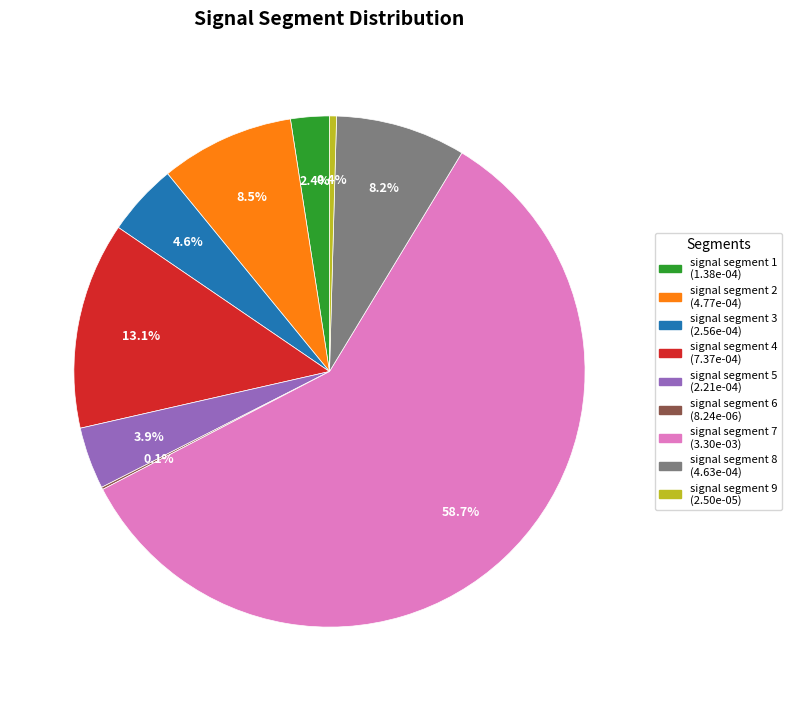

To the nearest percent, what is the difference between the signal segment 3 and signal segment 9 slice percentages?

4%